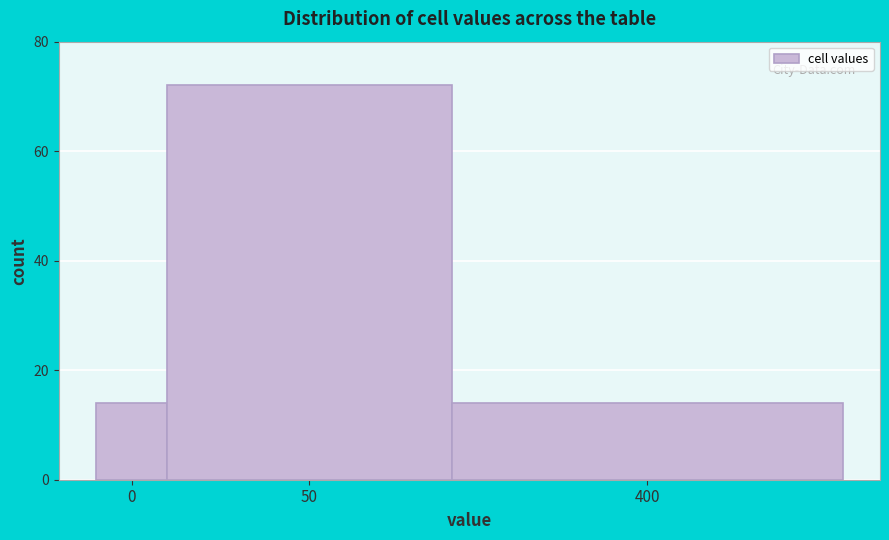

Reading right to left, extract all data points from this chart.

14	72	14